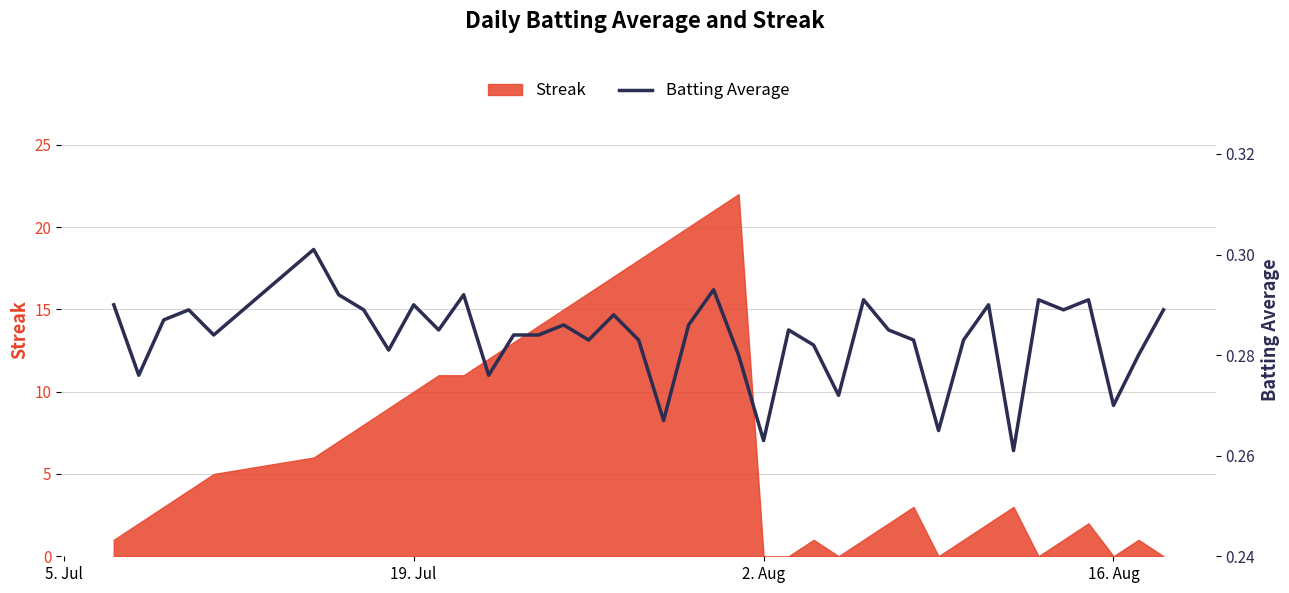

What is the highest value of the Streak series?

22